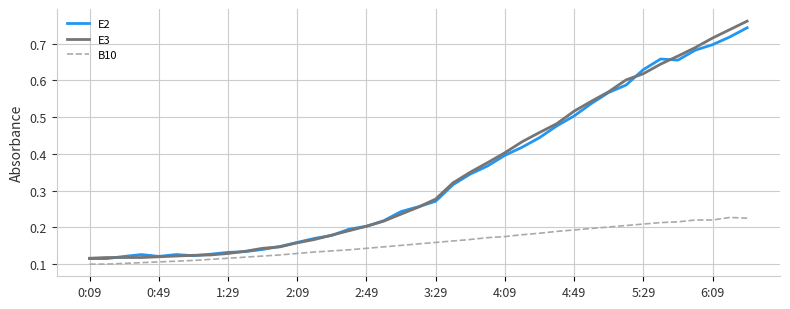

True or false: E3 and B10 cross at least once.

False